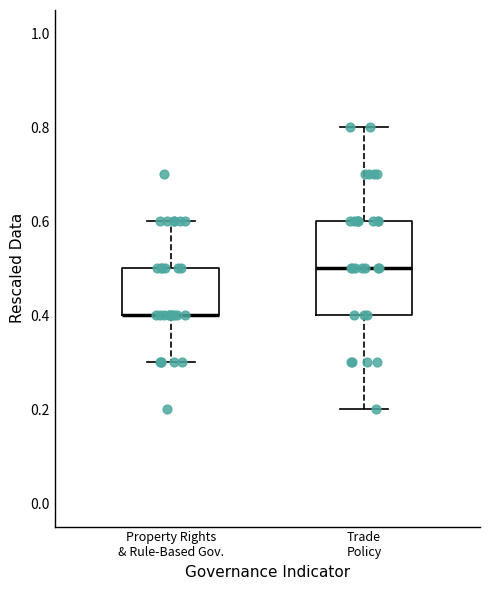

Where does the median line of the box for Trade Policy sit on the y-axis? The values are not printed on the chart, so give them approximately, as read against the axis.

0.5